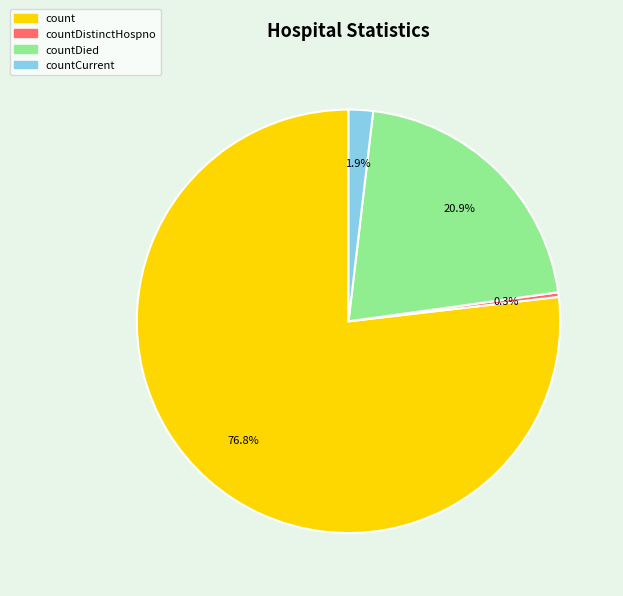

Does any single category account for the majority?

Yes